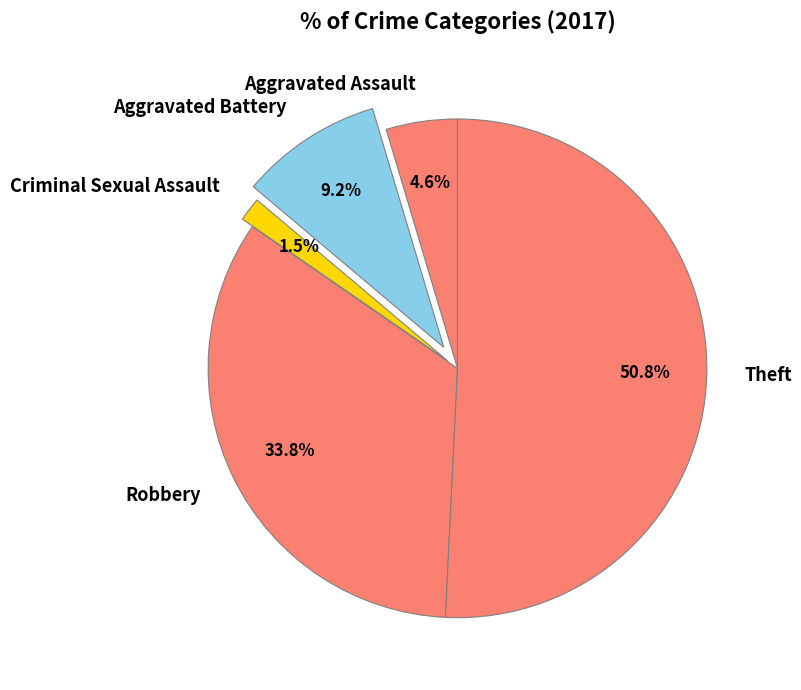

Do Robbery and Criminal Sexual Assault together represent more than half of the pie?

No